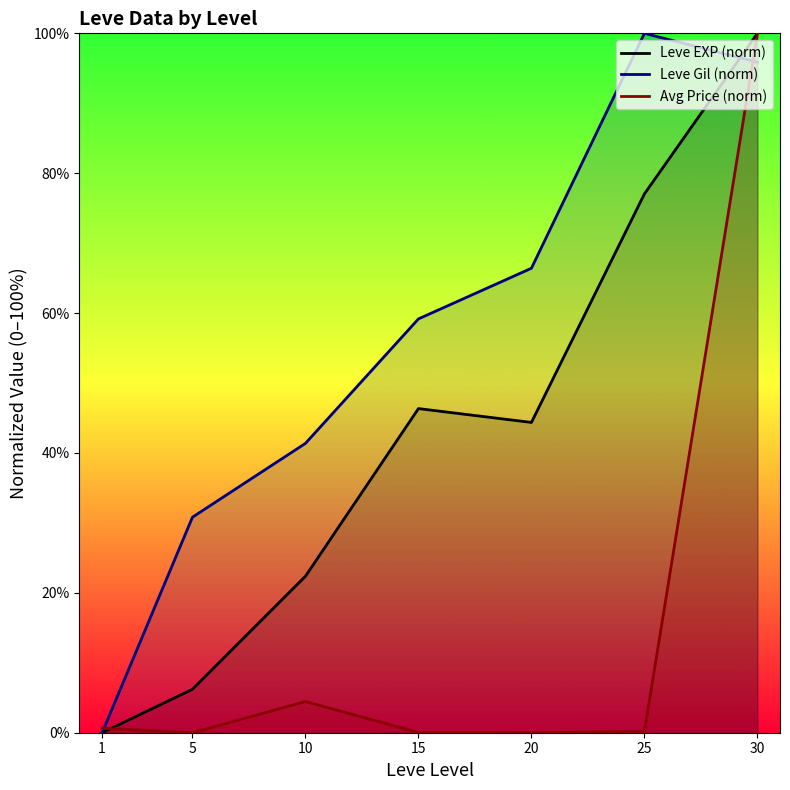

Between 20 and 10, which is larger?

20